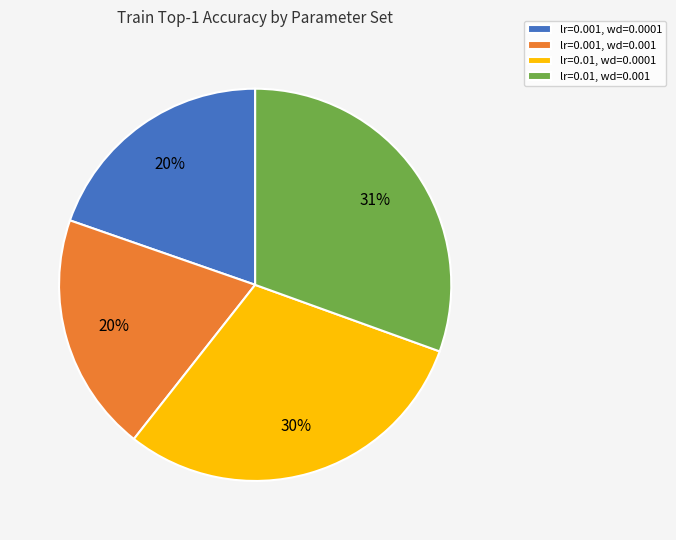

Does any single category account for the majority?

No